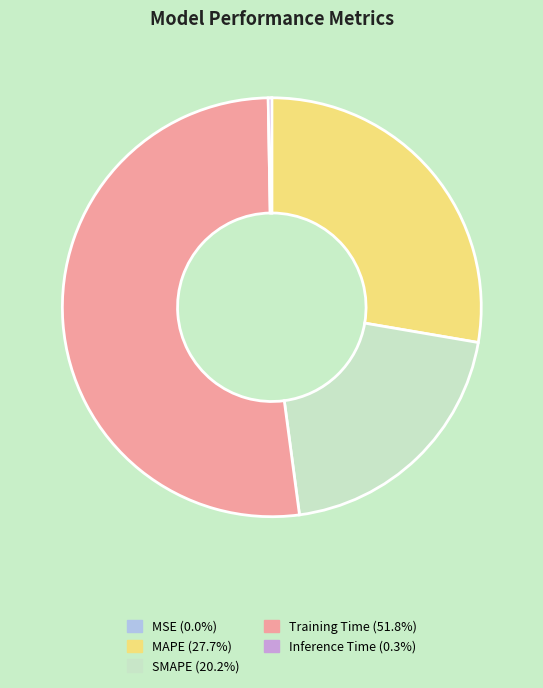

Is there a majority slice in this chart?

Yes